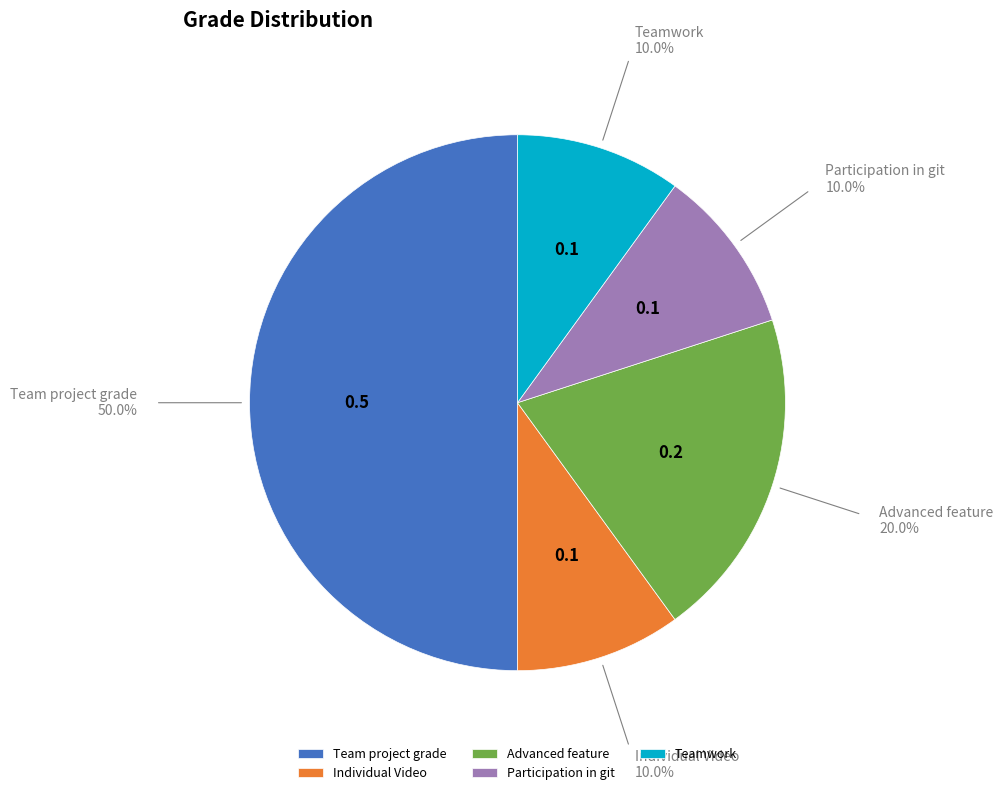

Does Participation in git account for over 50% of the chart?

No